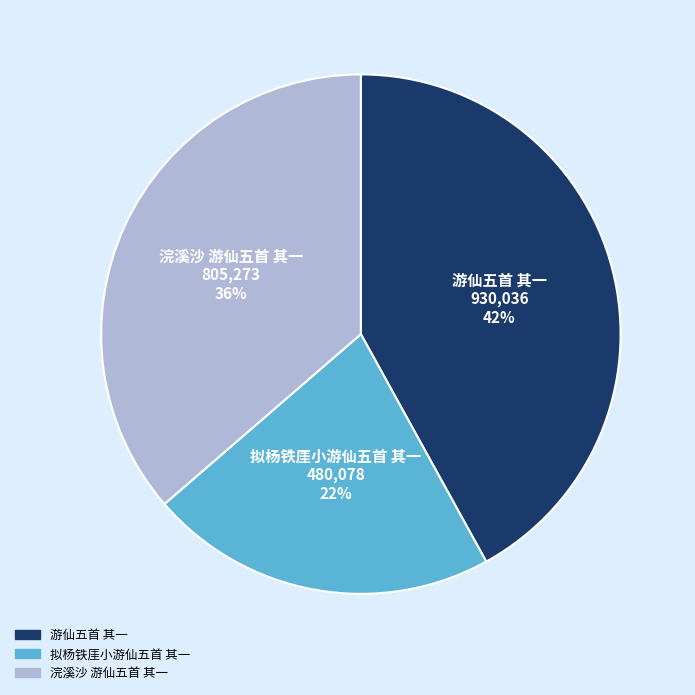

To the nearest percent, what portion does 游仙五首 其一 represent?

42%